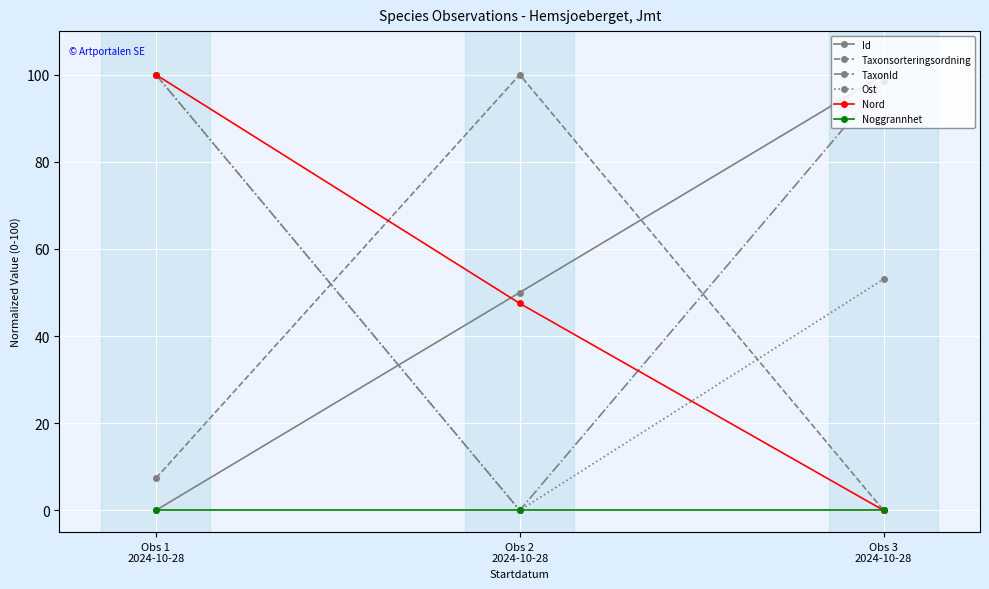

The value of Ost at Obs 1
2024-10-28 is 100.0. True or false?

True